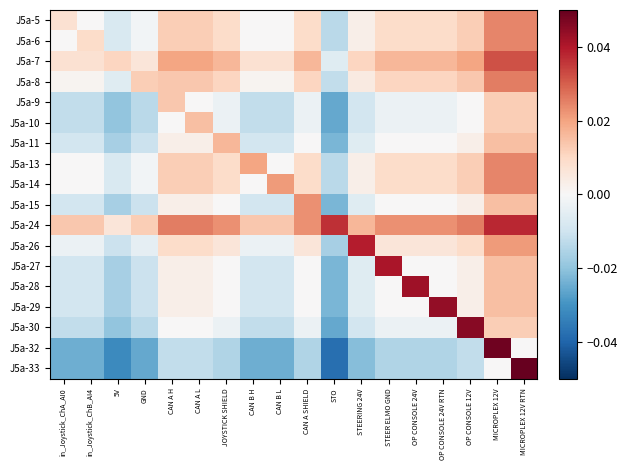

How many data points does each series have?

18